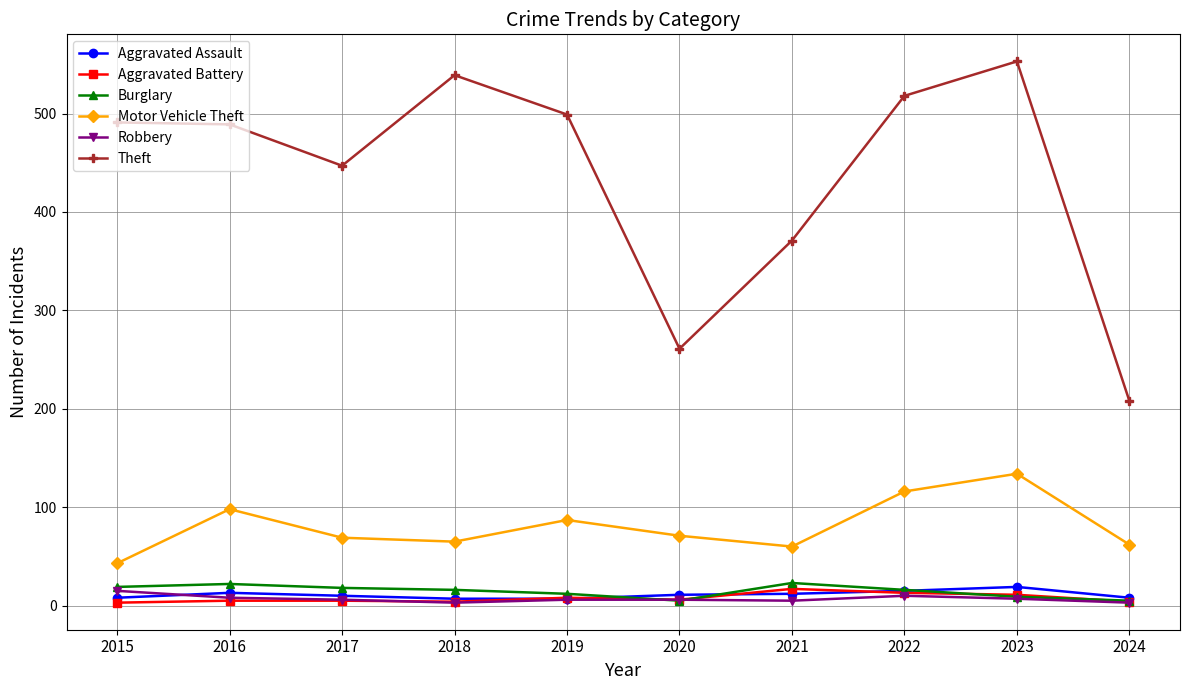

At how many categories does at least one series exceed 350?

8